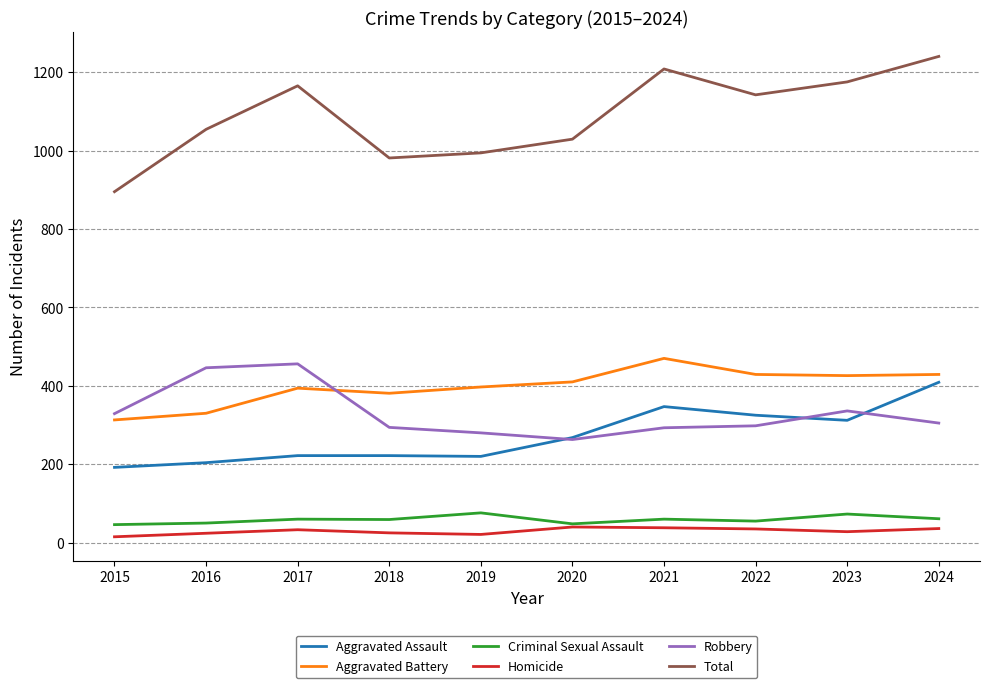

Which series has the largest total across all categories?

Total